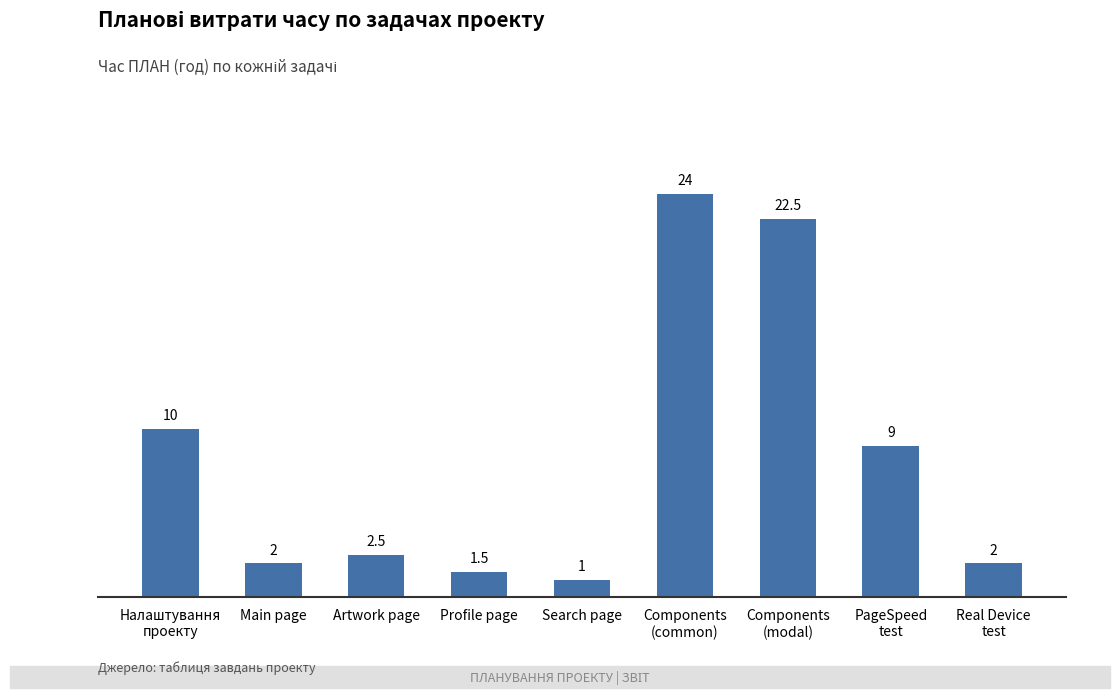

The value at Real Device
test is 3.3. True or false?

False